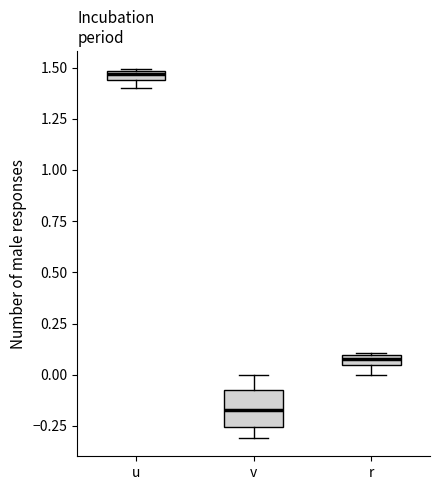

Where is the upper edge of the box for r on the y-axis? The values are not printed on the chart, so give them approximately, as read against the axis.

0.10